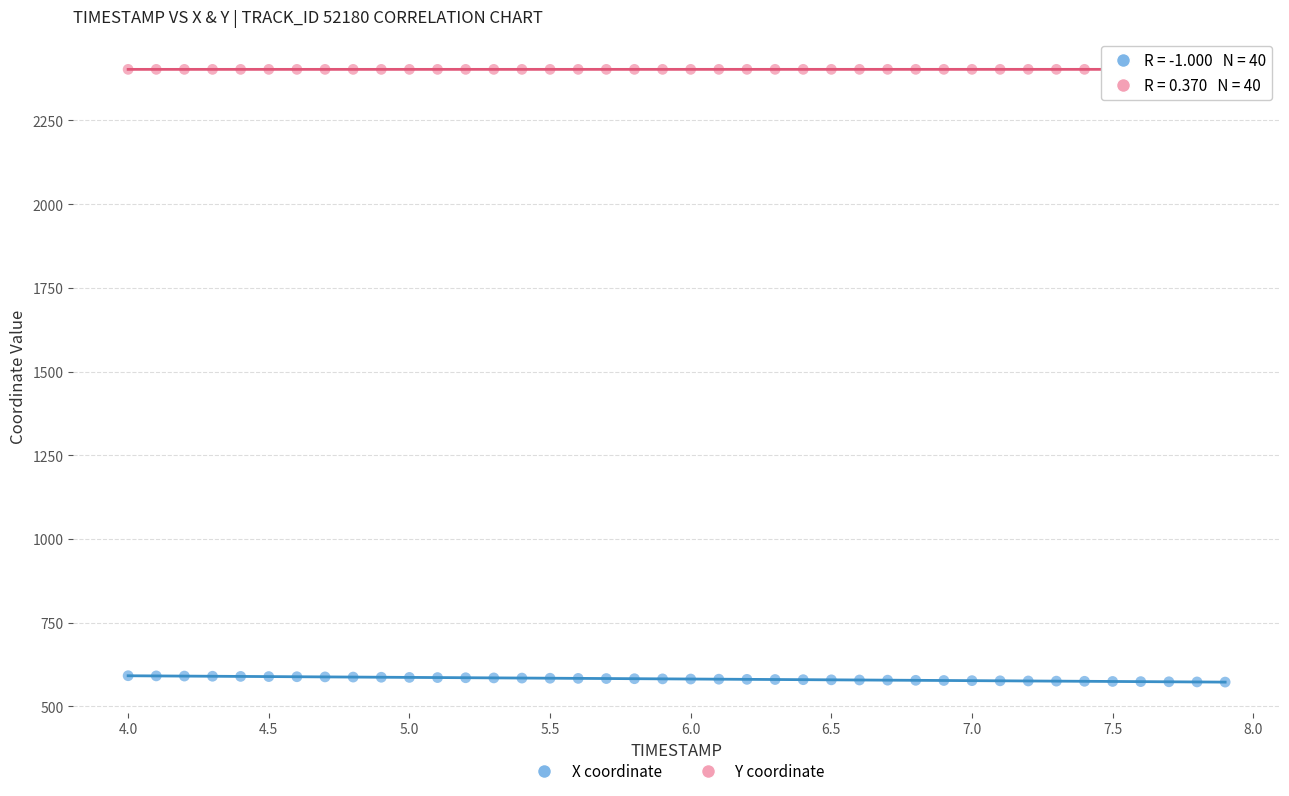

Across all data points, what is the range of X values (max minus min)?

3.9